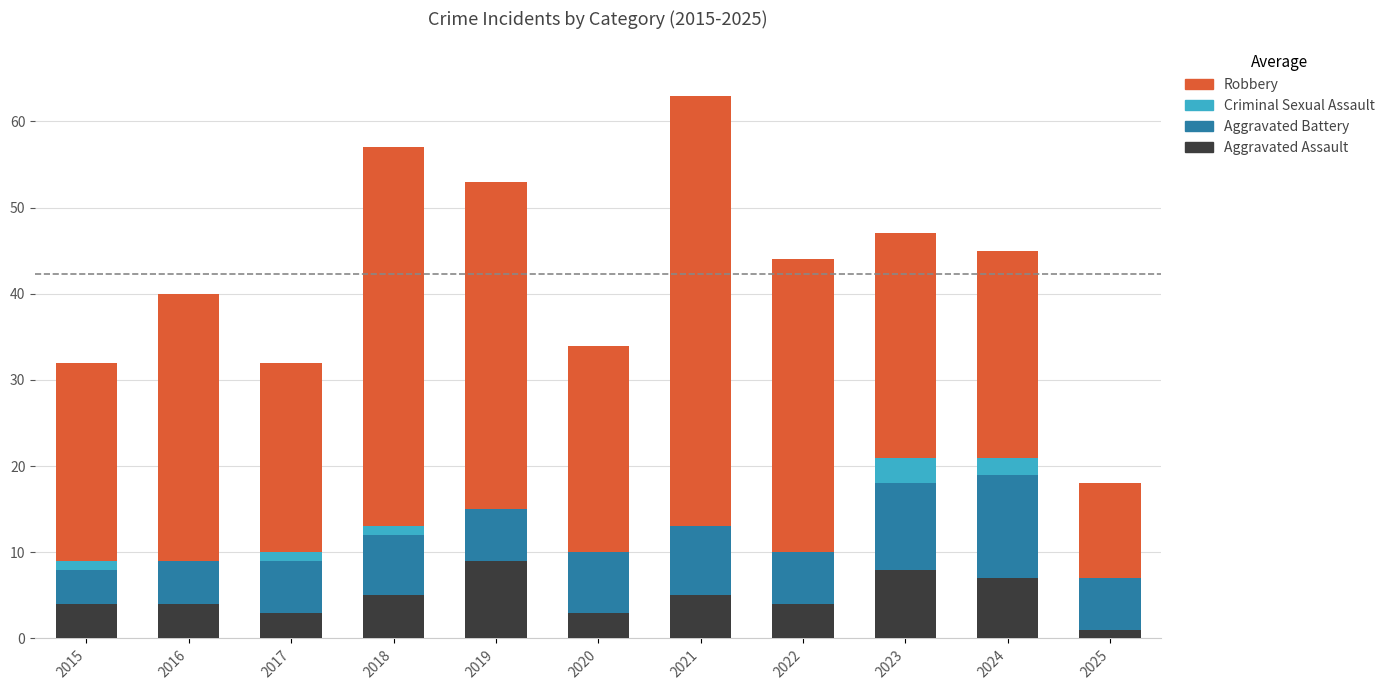

What is the maximum value for Aggravated Assault?

9